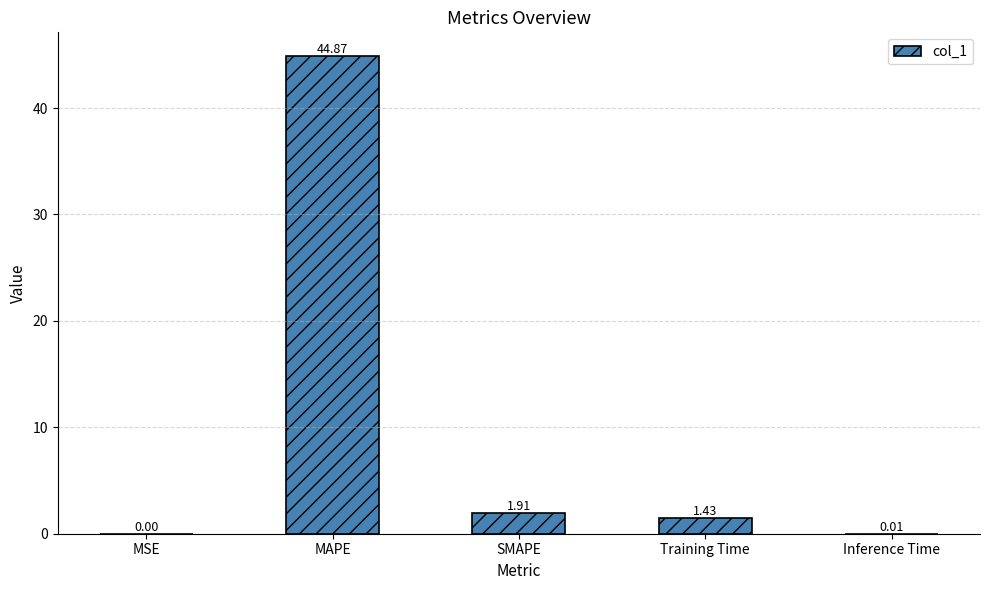

What is the change in value from MAPE to Training Time?

-43.4